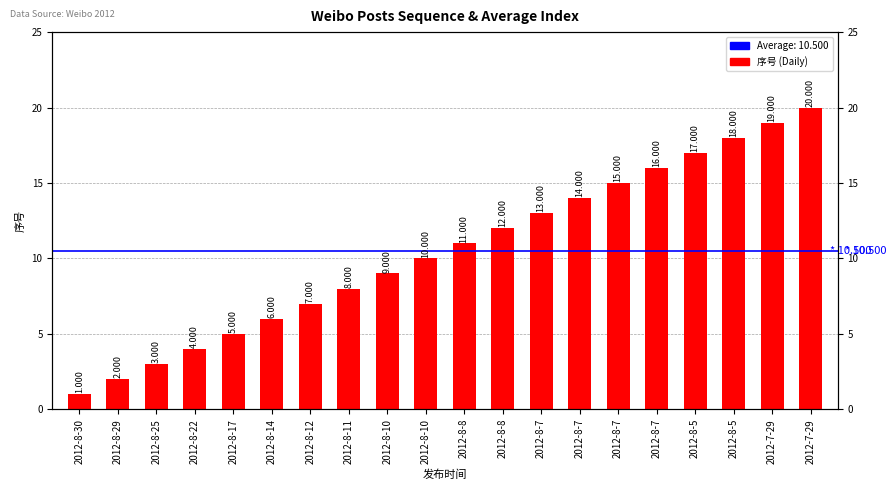

What value does the data have at 2012-8-8, to the nearest 10?

10